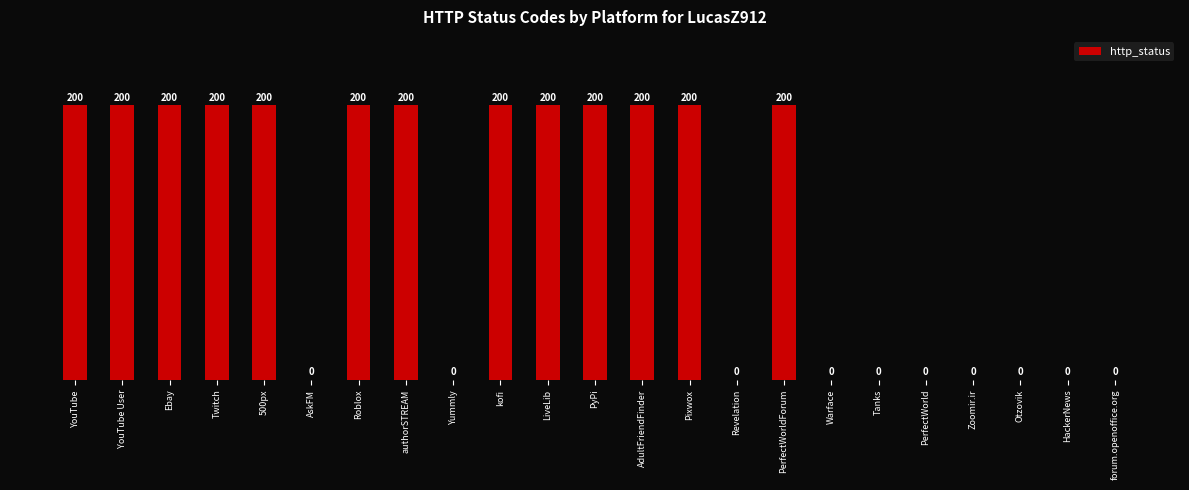

The value at Tanks is 72. True or false?

False